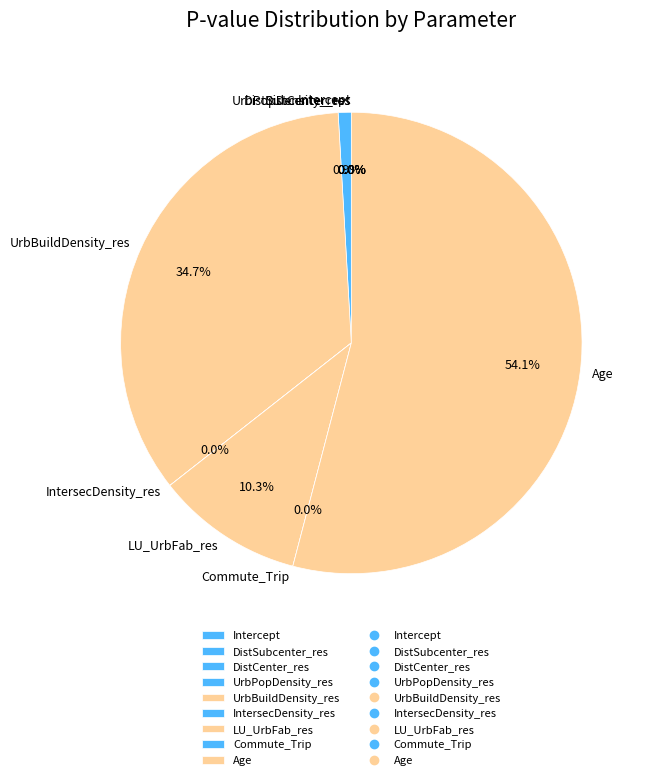

Between IntersecDensity_res and DistSubcenter_res, which is larger?

IntersecDensity_res